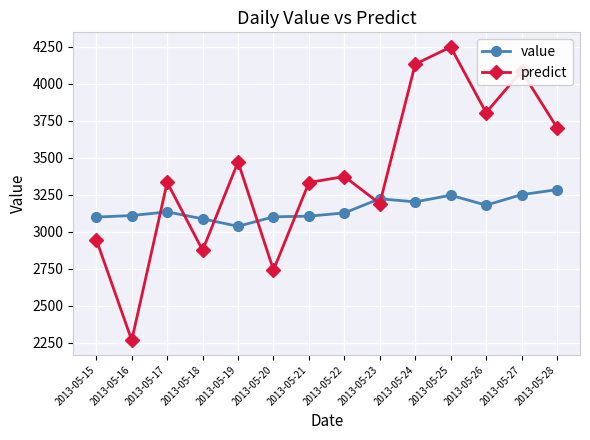

Read the predict value at 2013-05-28.

3703.0